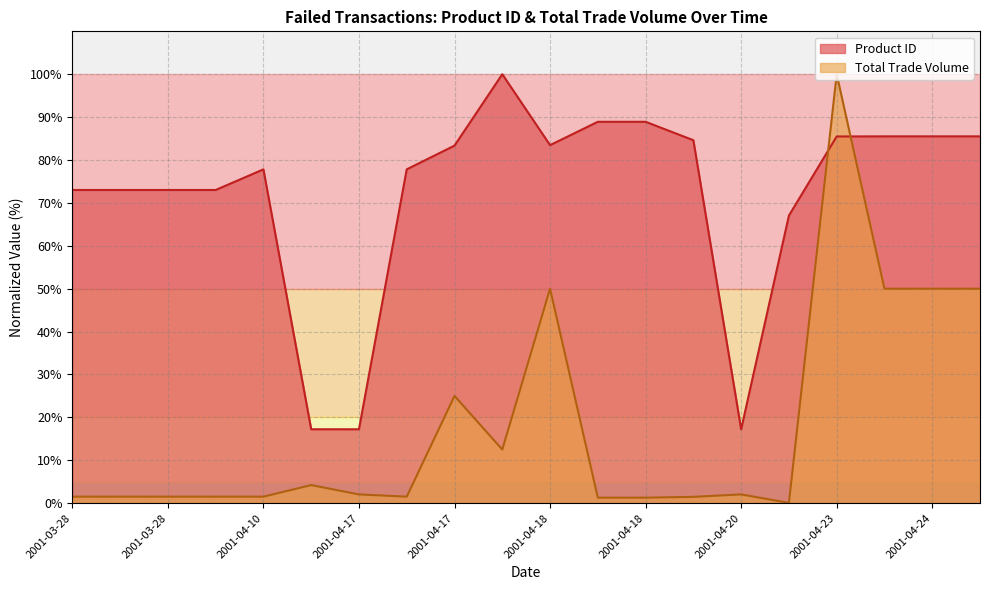

Reading right to left, what are all the values shown in this chart?

Product ID: 85.5	85.5	85.5	85.5	67.0	17.2	84.6	88.9	88.9	83.5	100.0	83.4	77.8	17.2	17.2	77.8	73.0	73.0	73.0	73.0
Total Trade Volume: 50.0	50.0	50.0	100.0	0.1	2.0	1.5	1.3	1.3	50.0	12.5	25.0	1.5	2.0	4.2	1.5	1.5	1.5	1.5	1.5